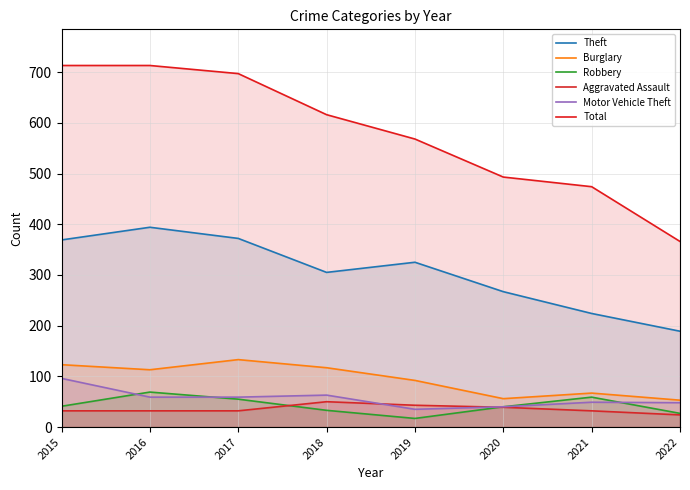

List the labels in order of Theft value, largest first.

2016, 2017, 2015, 2019, 2018, 2020, 2021, 2022